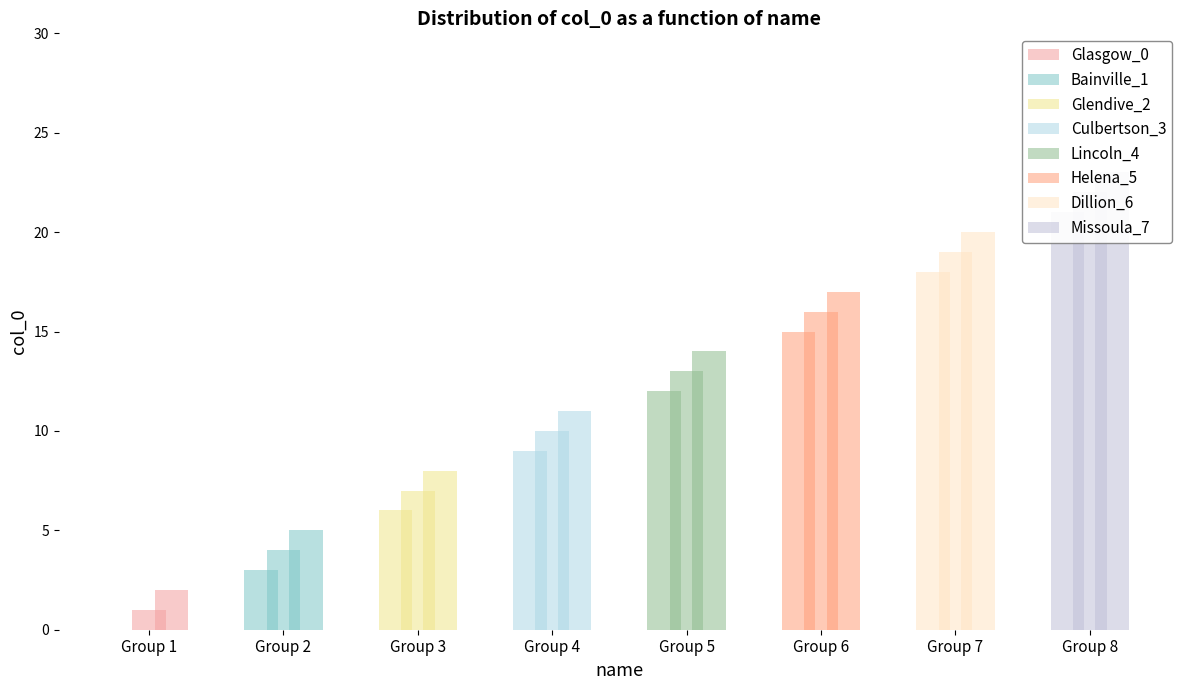

Are the bars horizontal?

No